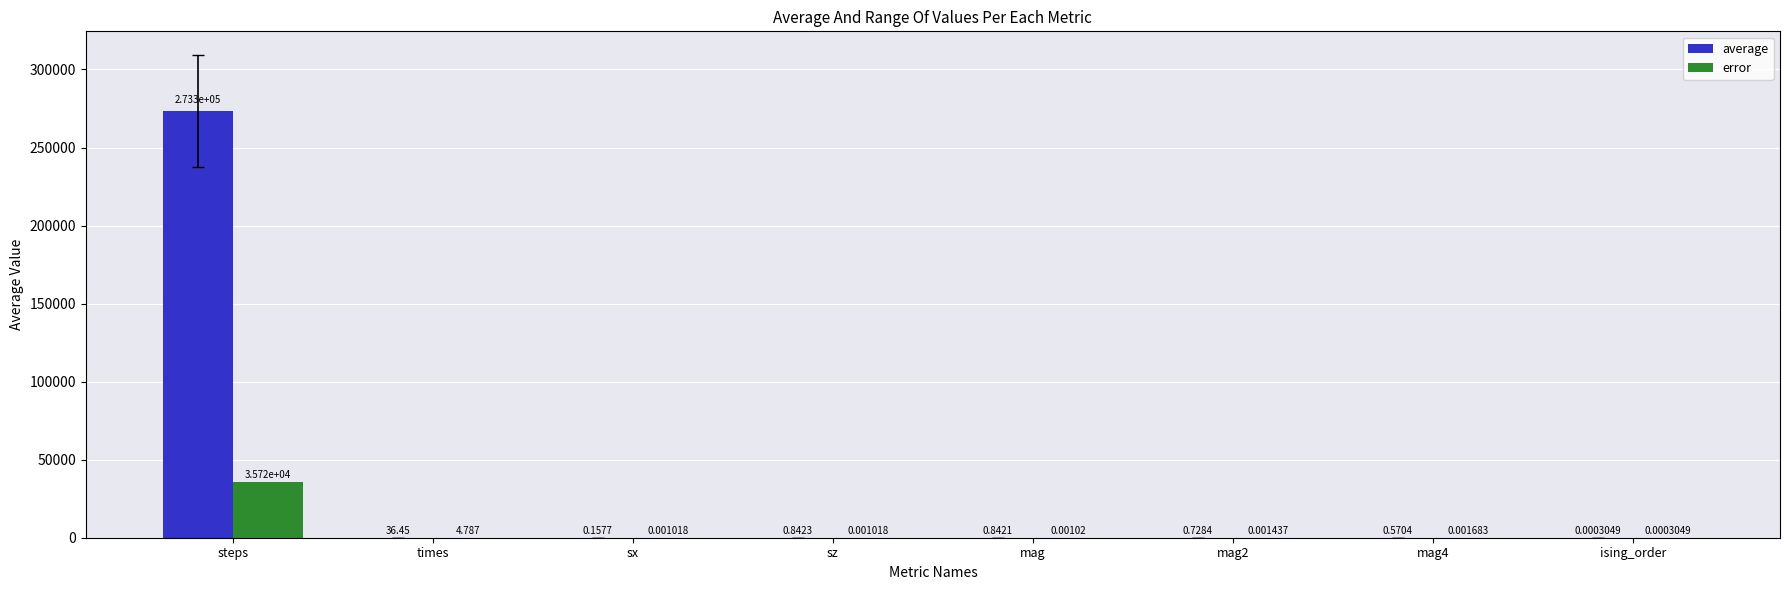

What is the sum of all error values?

35722.4